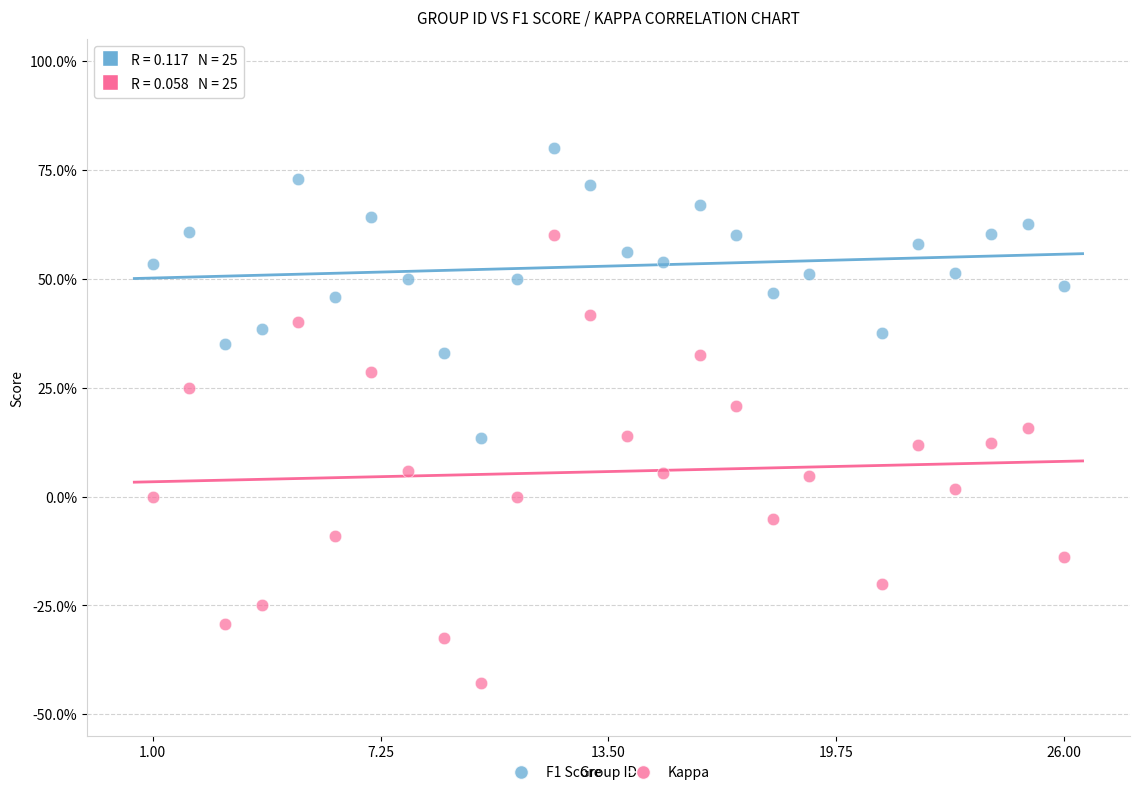

What are all the series names shown in the legend?

F1 Score, Kappa